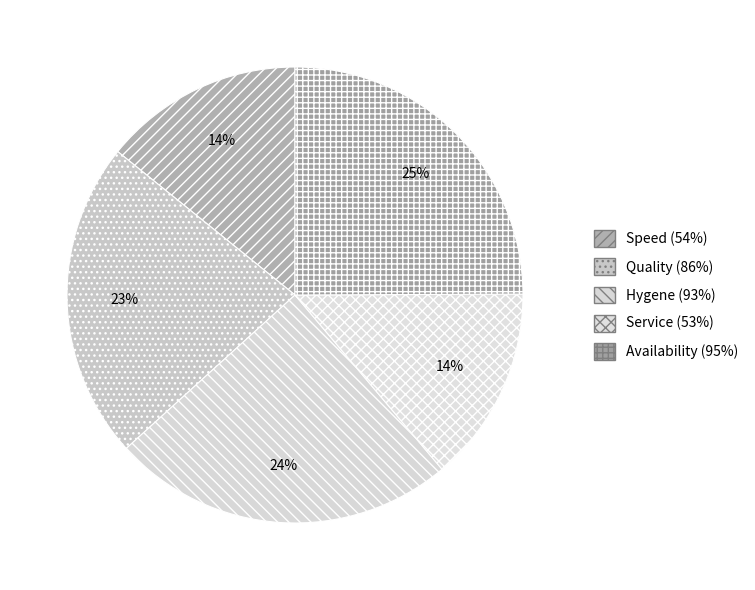

Which category has the biggest portion of the pie?

Availability (95%)